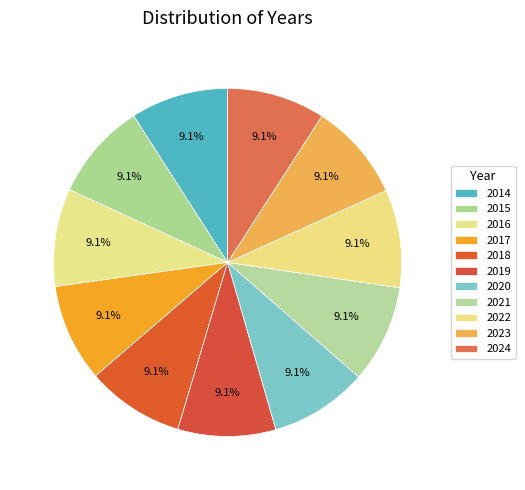

To the nearest percent, what is the average slice percentage?

9%